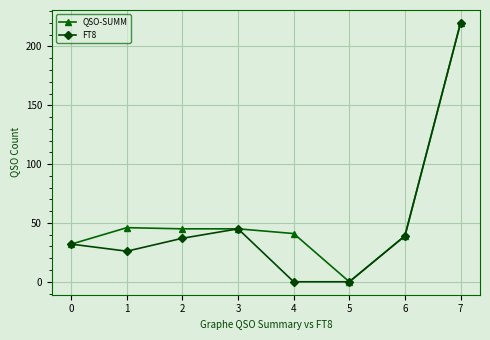

How many values in the QSO-SUMM series are below 45?

4